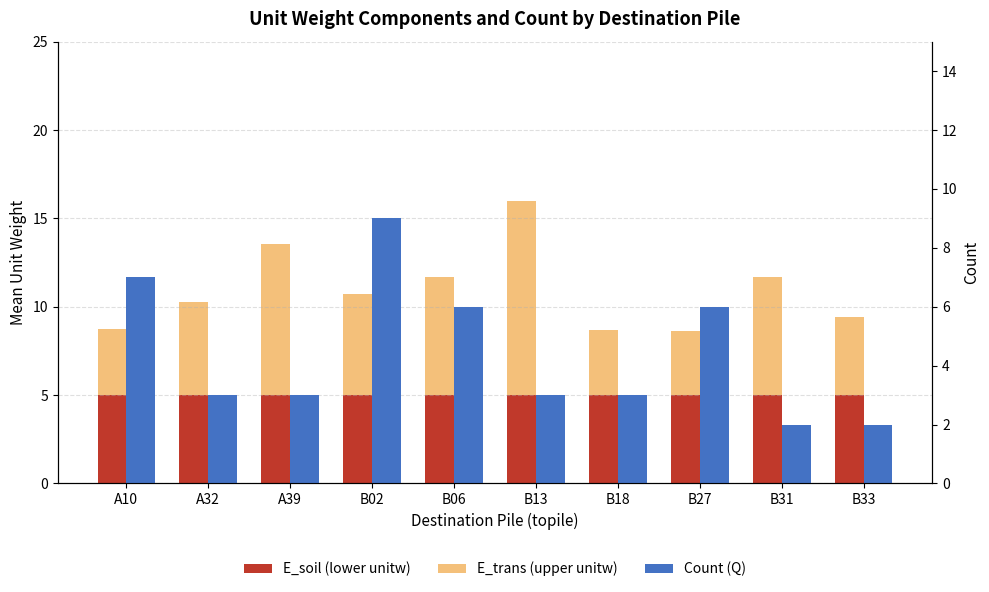

What is the label of the 2nd bar from the right?

B31